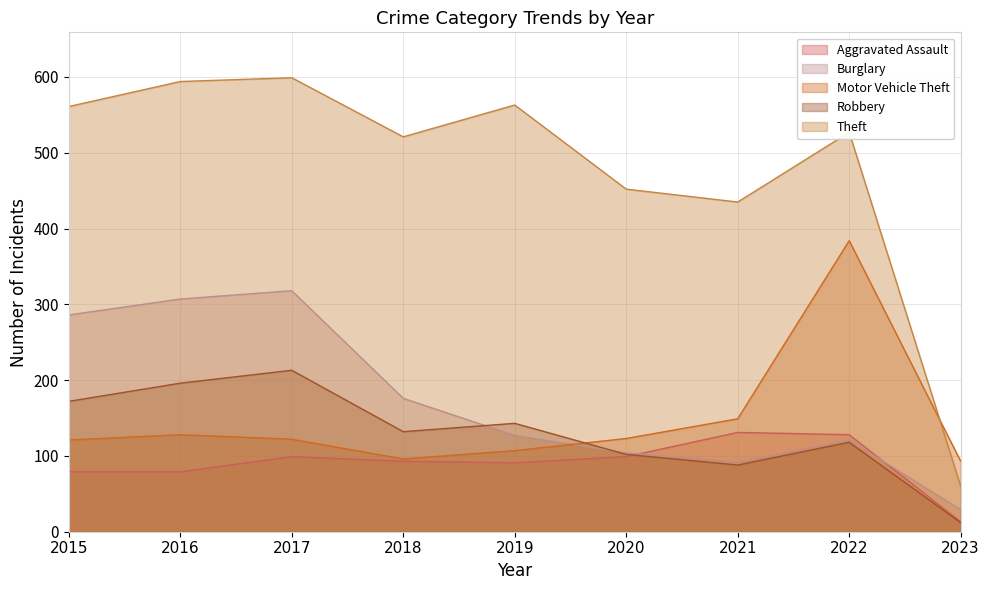

What is the sum of all Aggravated Assault values?

812